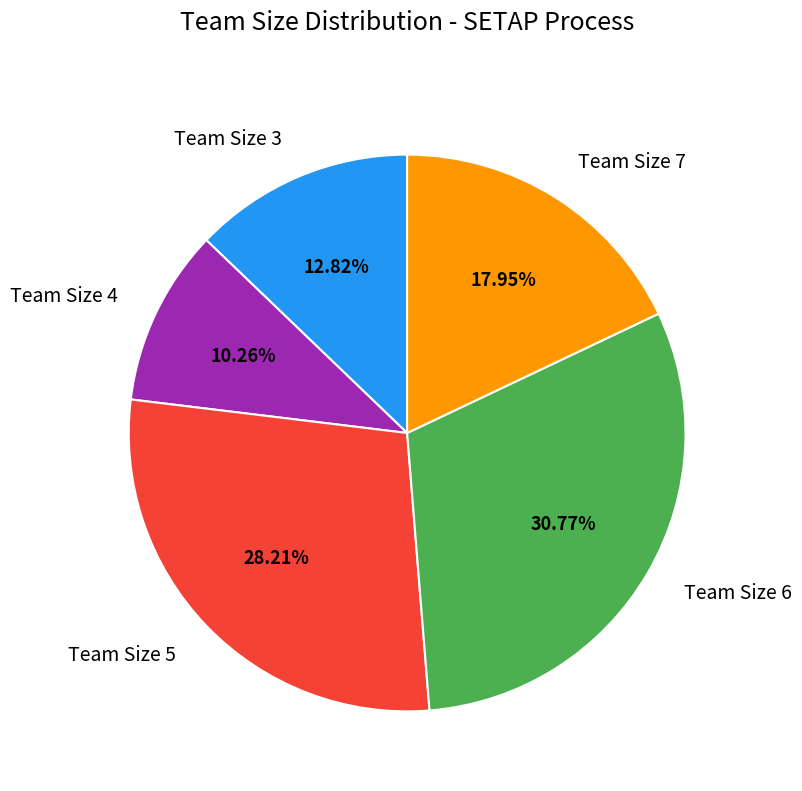

Does any single category account for the majority?

No